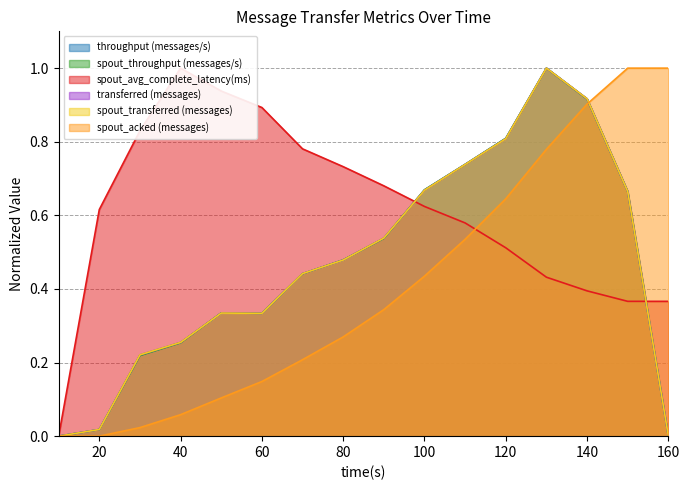

List the series in order of their peak value, highest first.

transferred (messages), throughput (messages/s), spout_transferred (messages), spout_acked (messages), spout_throughput (messages/s), spout_avg_complete_latency(ms)